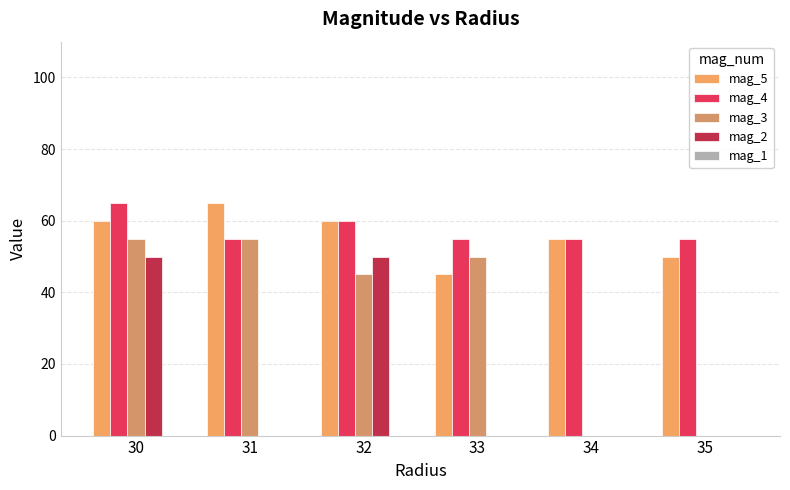

How many distinct data groups are displayed?

4